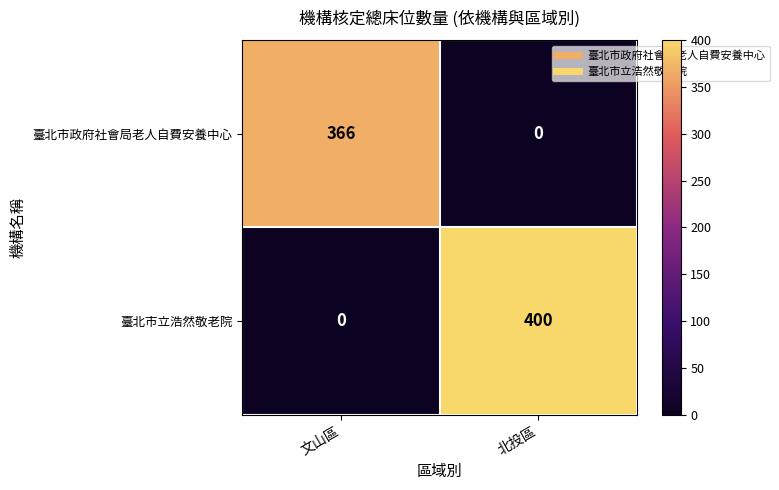

The 臺北市立浩然敬老院 series shows 400 at 北投區. True or false?

True